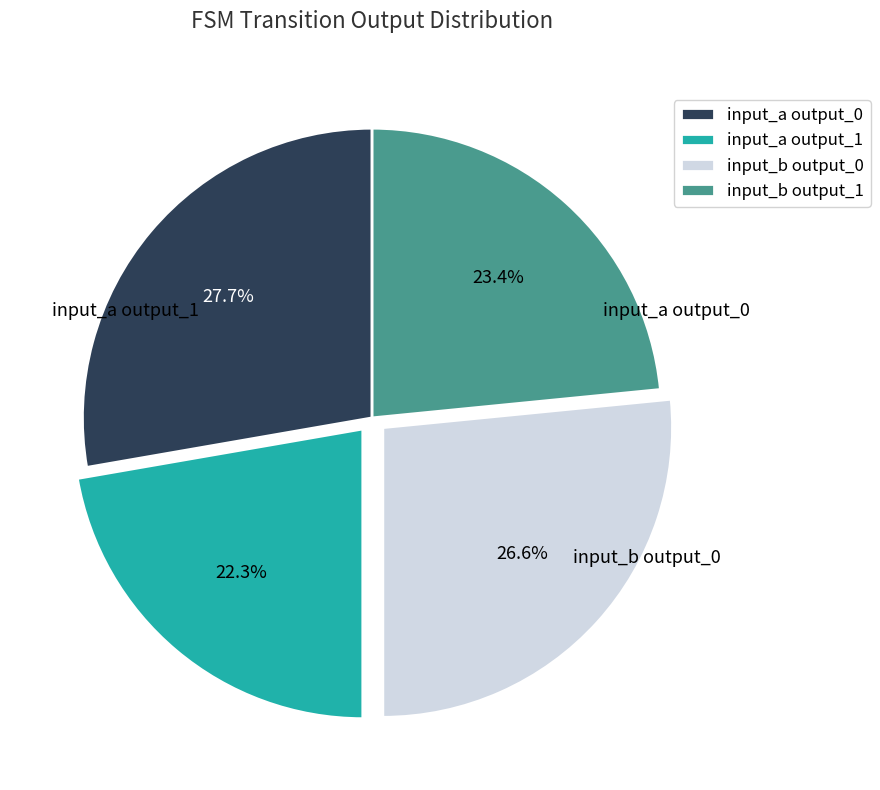

Rank the categories by value from lowest to highest.

input_a output_1, input_b output_1, input_b output_0, input_a output_0